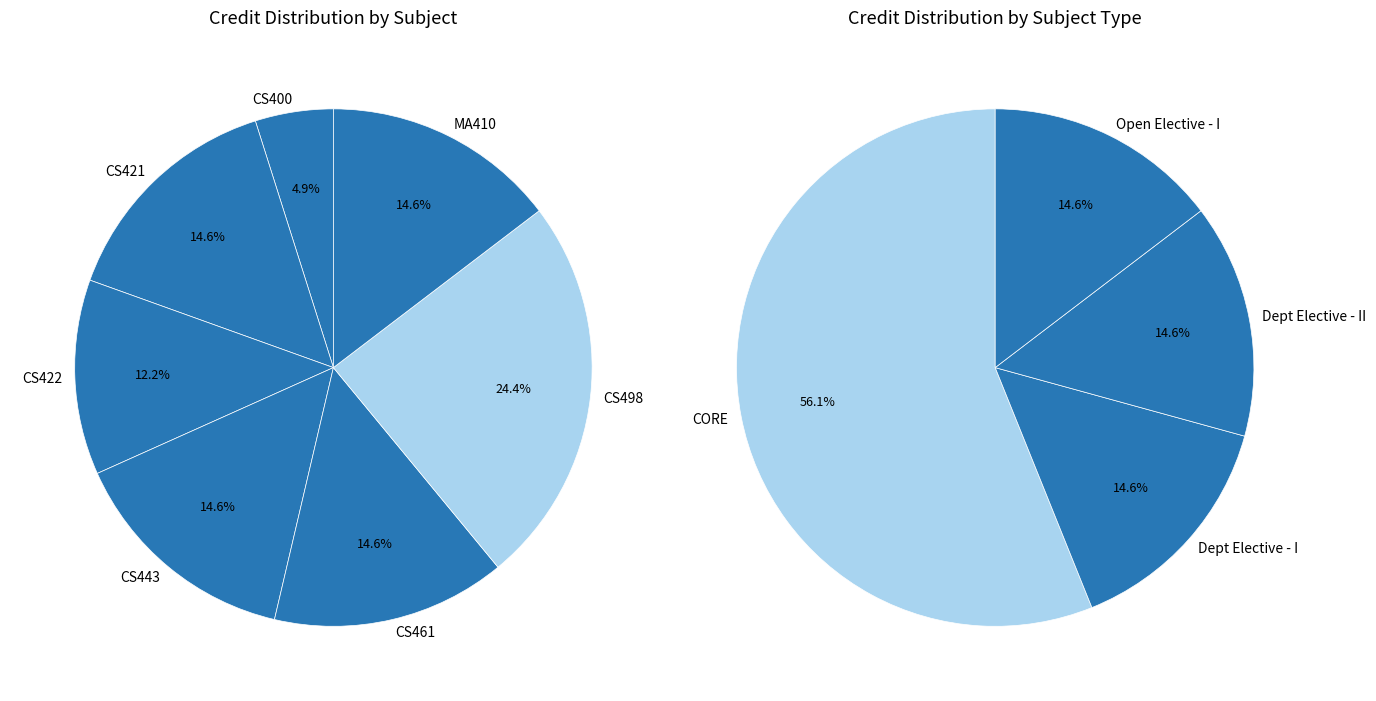

Does any single category account for the majority?

No